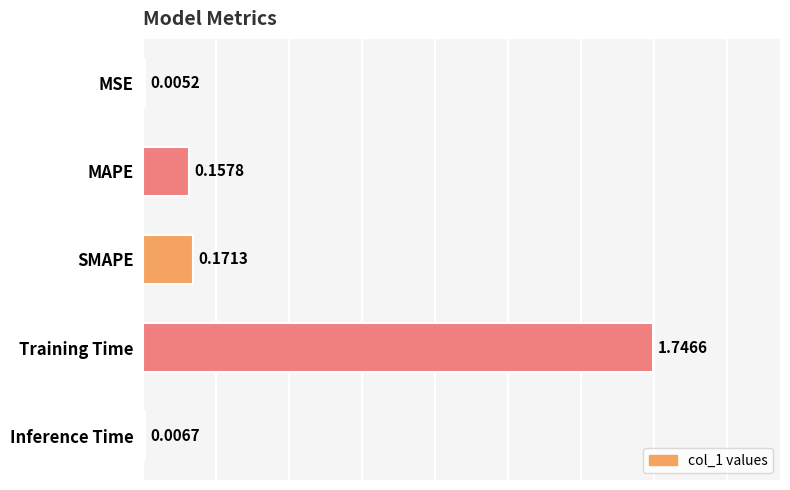

Which has a higher value, Inference Time or MSE?

Inference Time